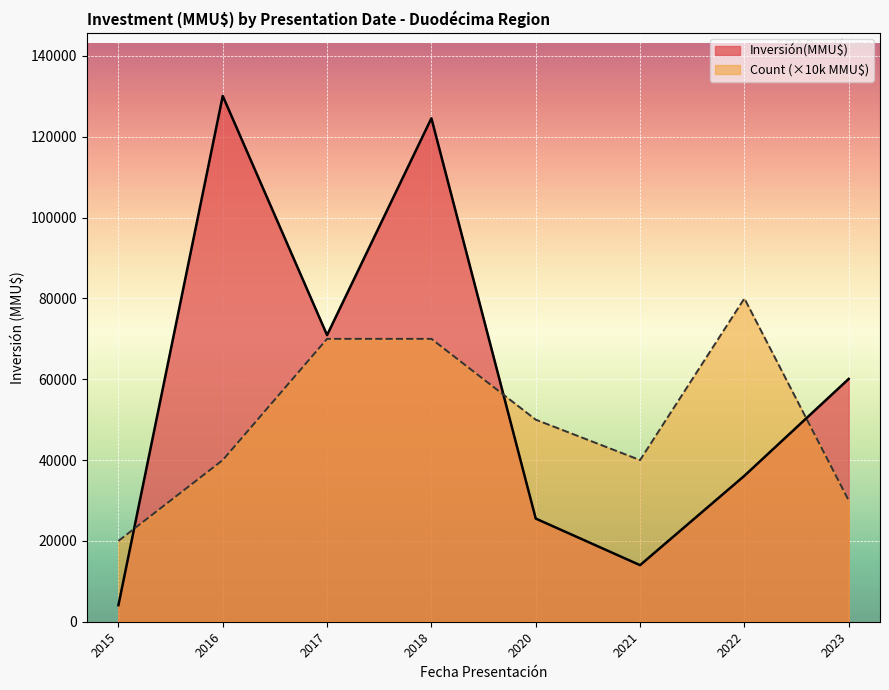

The value of Inversión(MMU$) at 2017 is 70926. True or false?

True